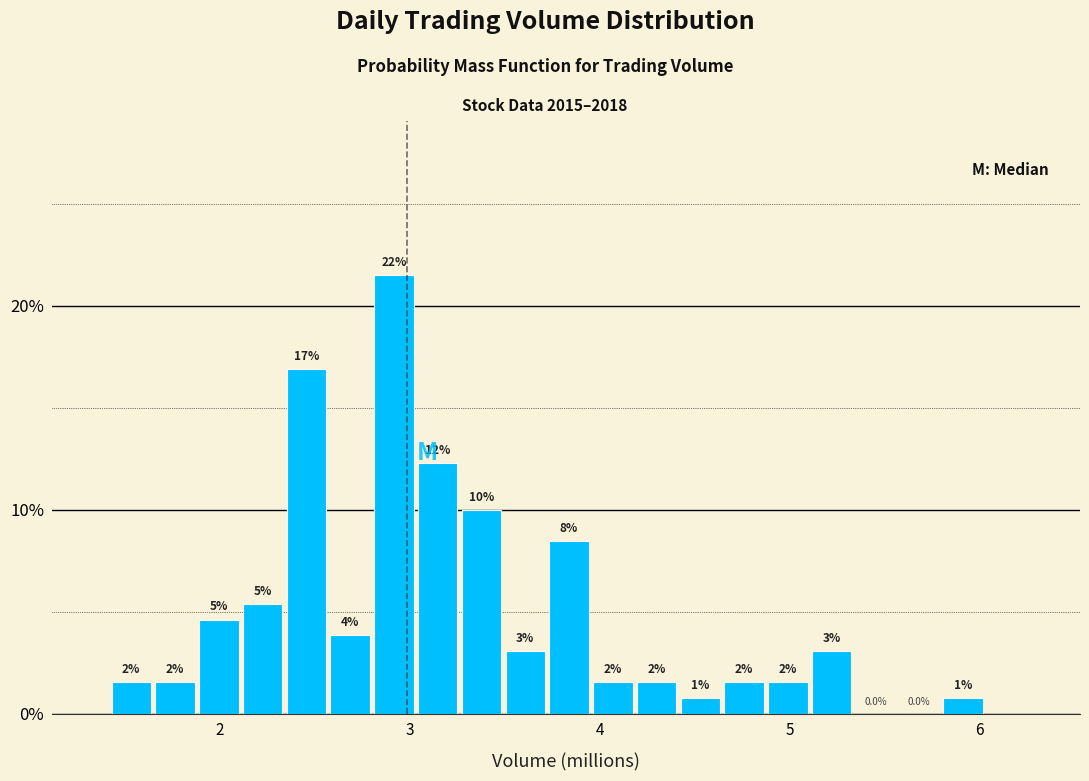

Read against the x-axis, roughly where is the centre of the tallest bar?

2.9